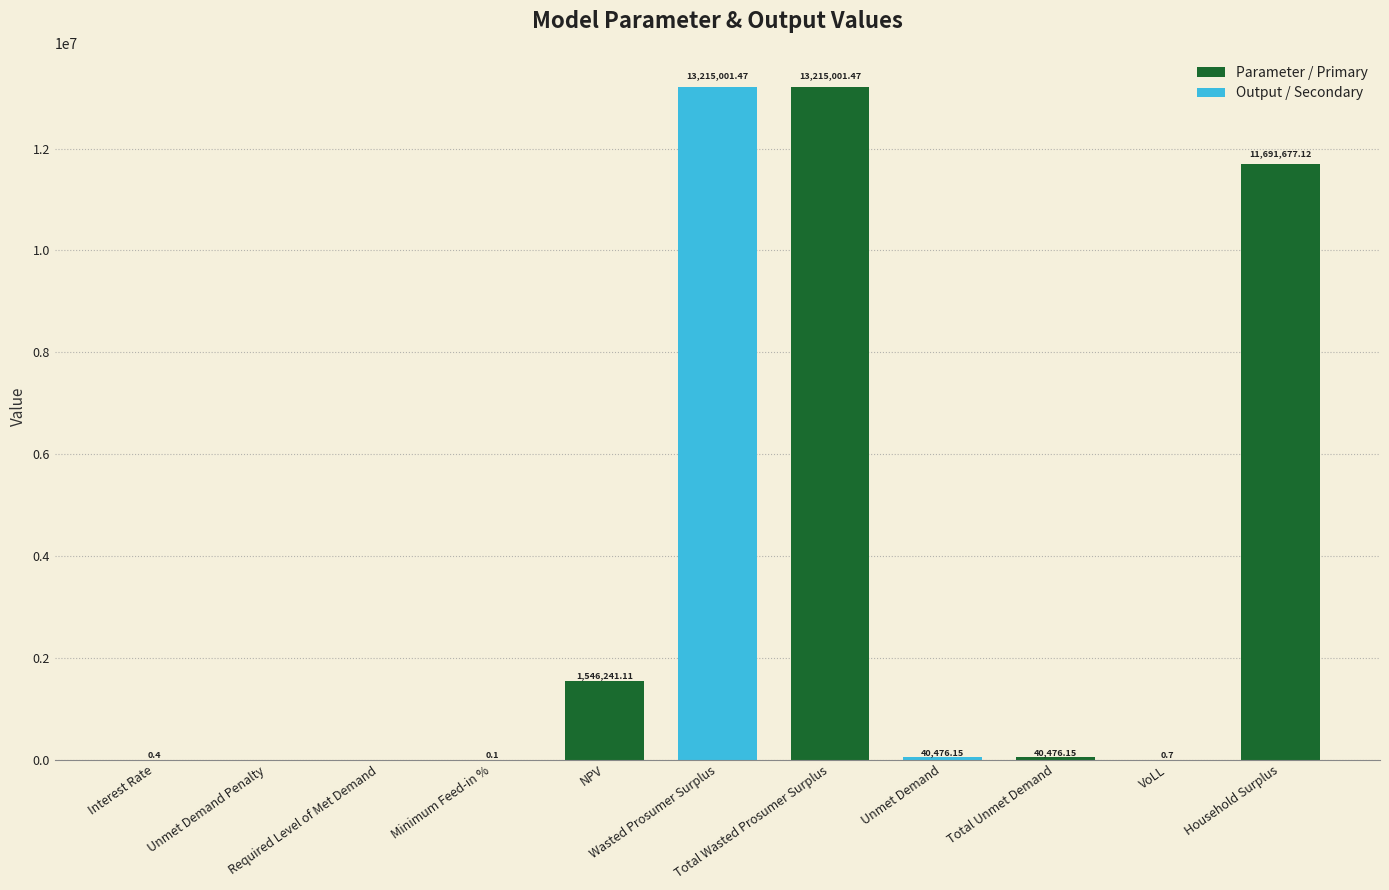

Where does the data first go above 40476?

NPV